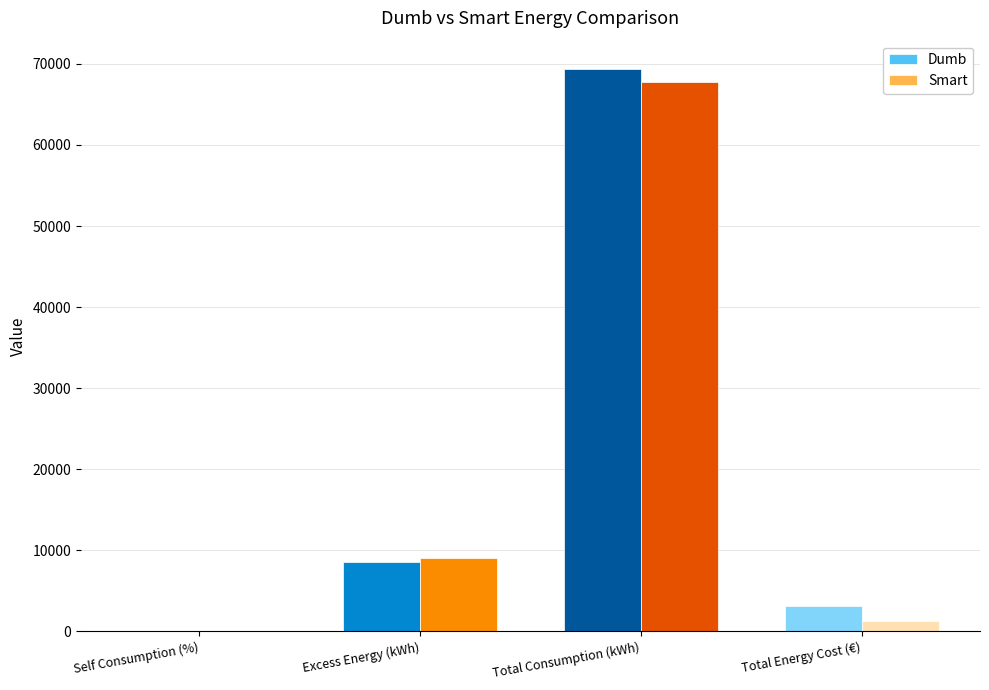

What is the sum of all Smart values?

78119.4